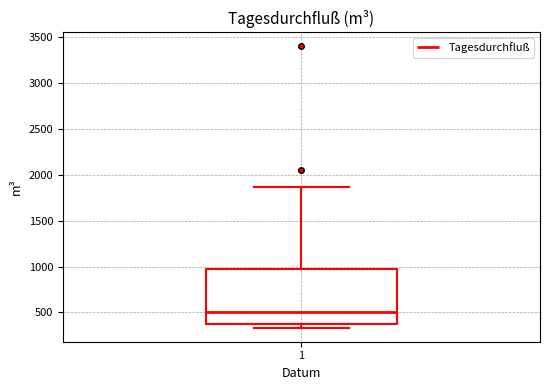

Transcribe this box plot: give where the median line is, the range the box spans, and where the two whiskers end, as read against the y-axis. The values are not printed on the chart, so give them approximately, as read against the axis.

median 500, box 350 to 950, whiskers 350 (just below the box's lower edge) to 1850